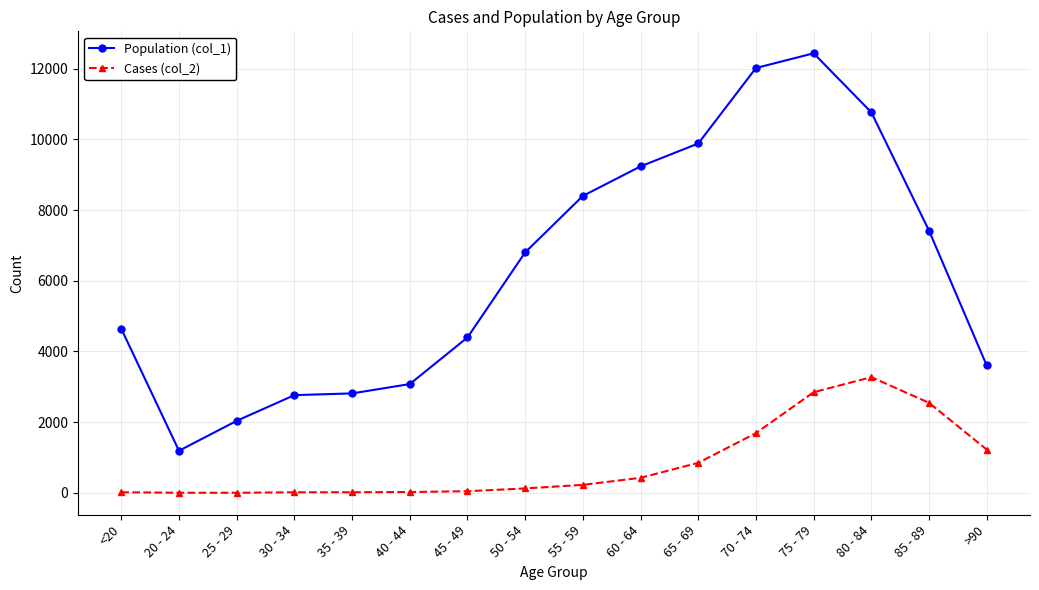

What position from the right is <20?

16